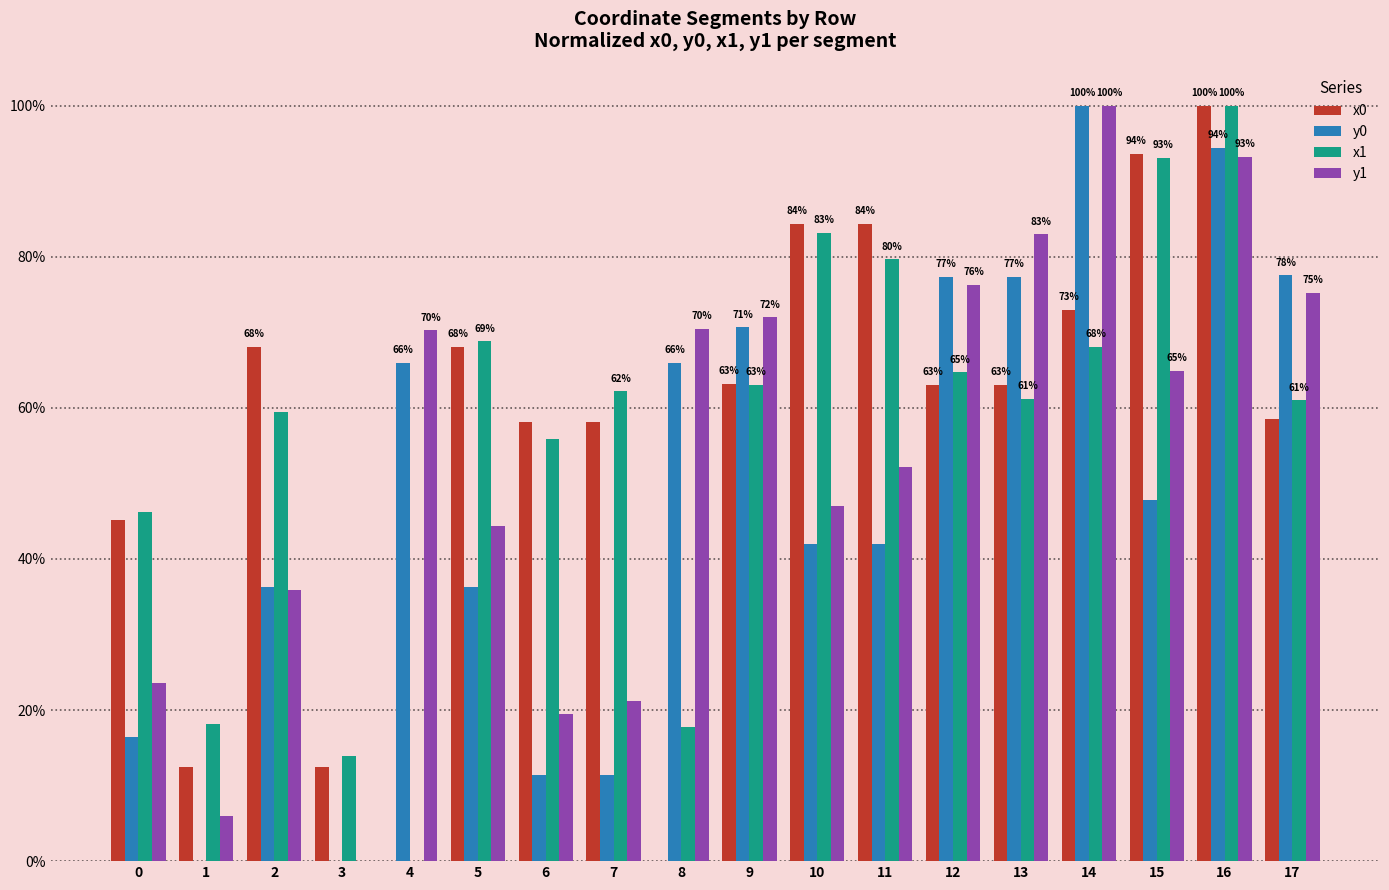

The value of y0 at 17 is 117.8. True or false?

False